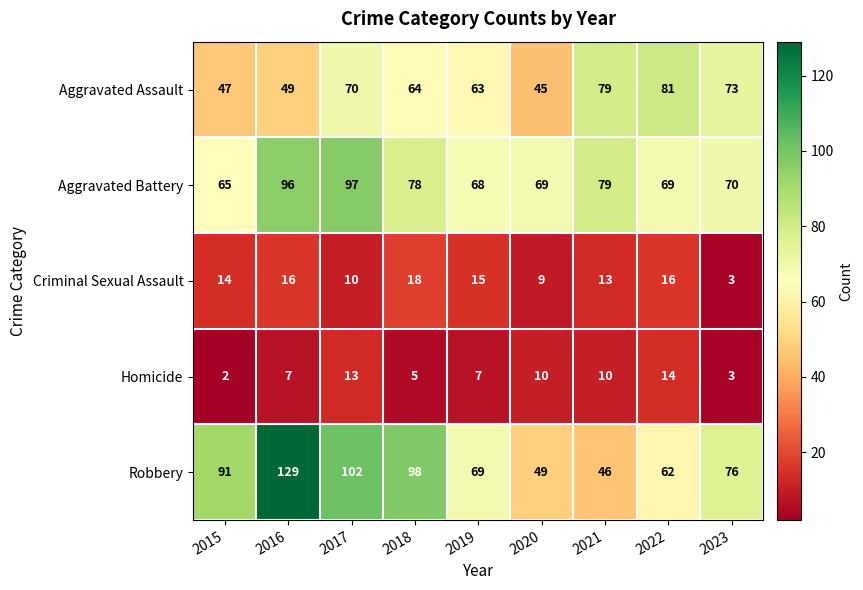

The value of Robbery at 2017 is 102. True or false?

True